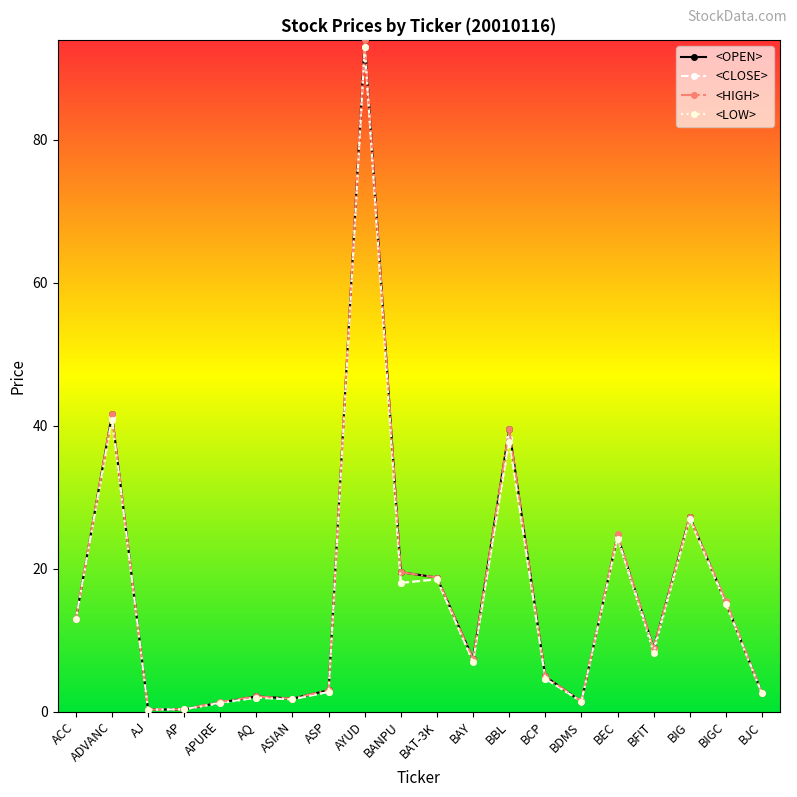

Is the value of <LOW> at ADVANC greater than the value of <HIGH> at ASIAN?

Yes